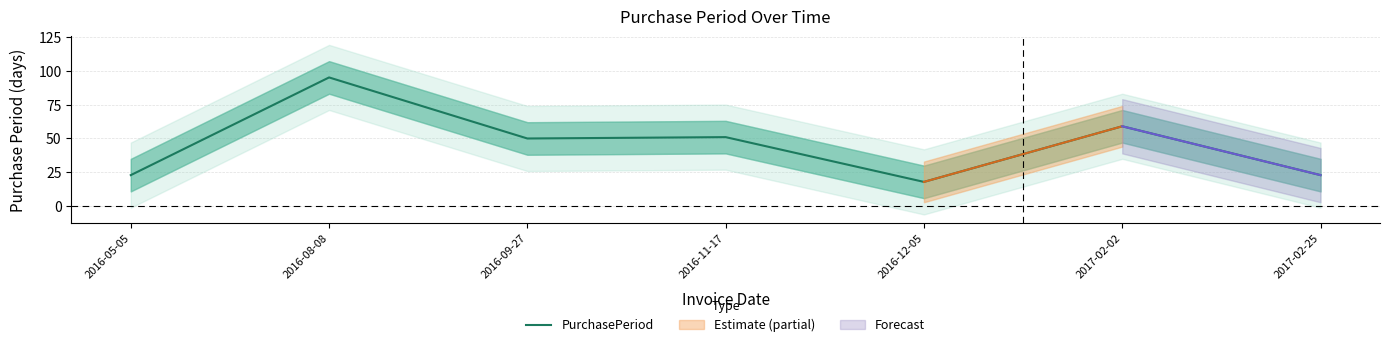

List the labels in order of value, smallest first.

2016-12-05, 2016-05-05, 2017-02-25, 2016-09-27, 2016-11-17, 2017-02-02, 2016-08-08